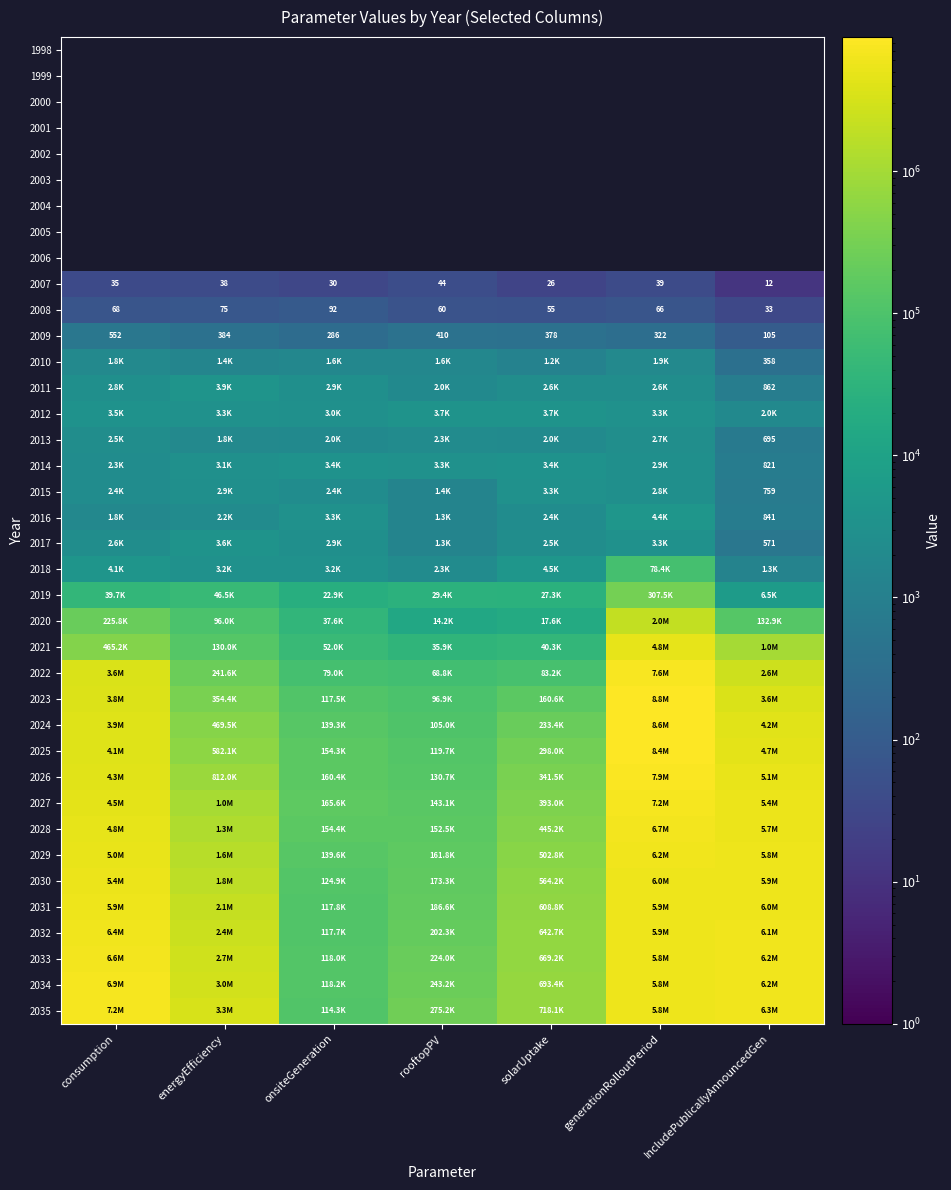

Which has a higher value, onsiteGeneration or IncludePublicallyAnnouncedGen?

IncludePublicallyAnnouncedGen